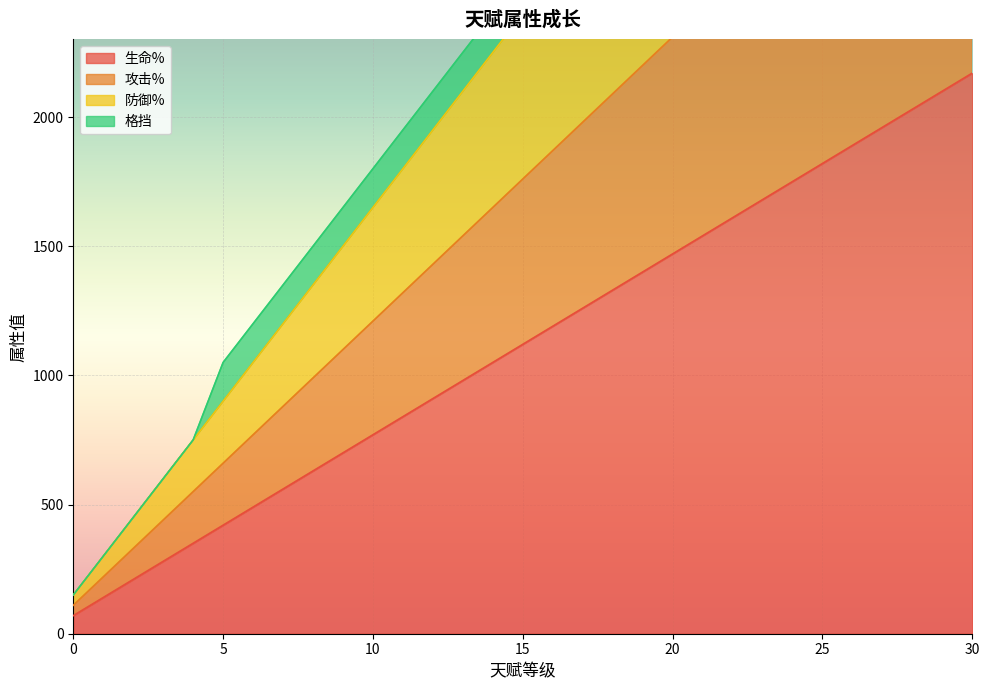

The value of 生命% at 30 is 3174. True or false?

False